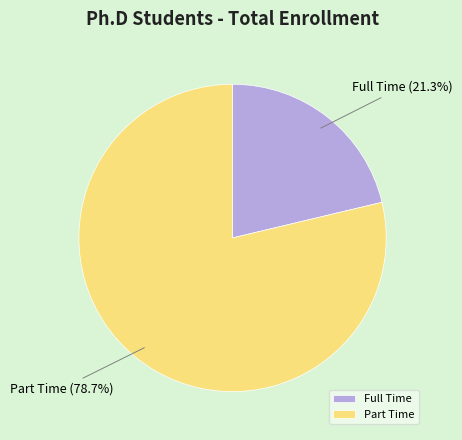

Rank the categories by value from lowest to highest.

Full Time, Part Time